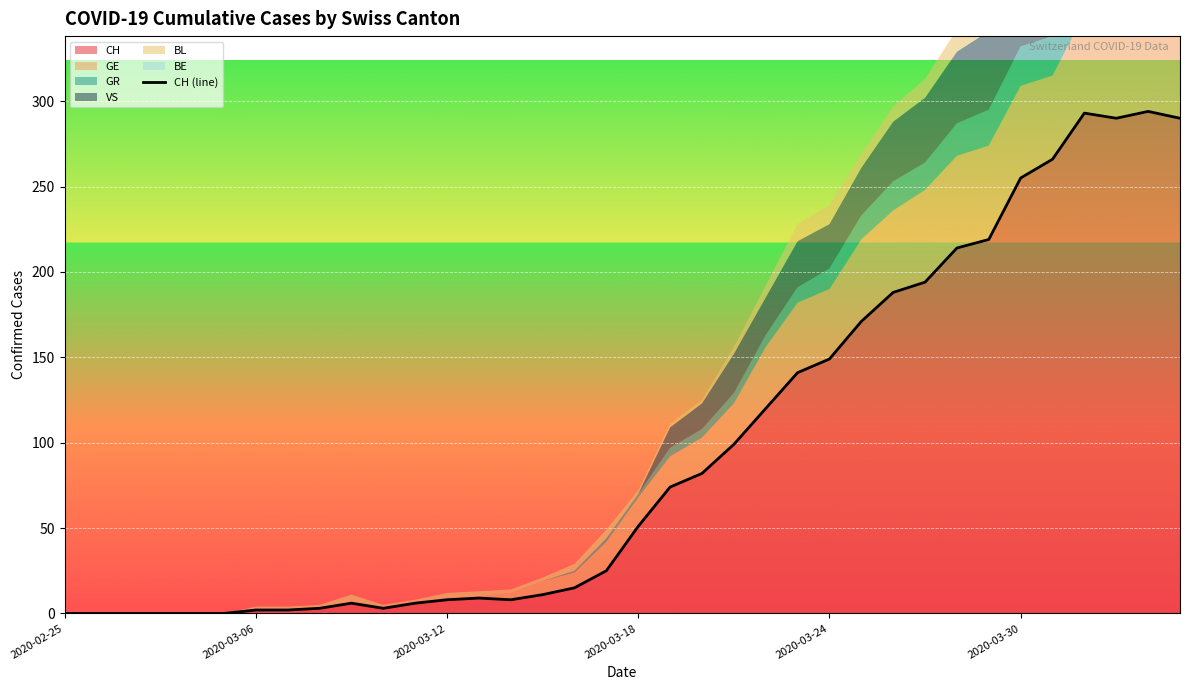

Reading left to right, what are all the values shown in this chart?

0	0	0	0	0	0	2	2	3	6	3	6	8	9	8	11	15	25	51	74	82	99	120	141	149	171	188	194	214	219	255	266	293	290	294	290